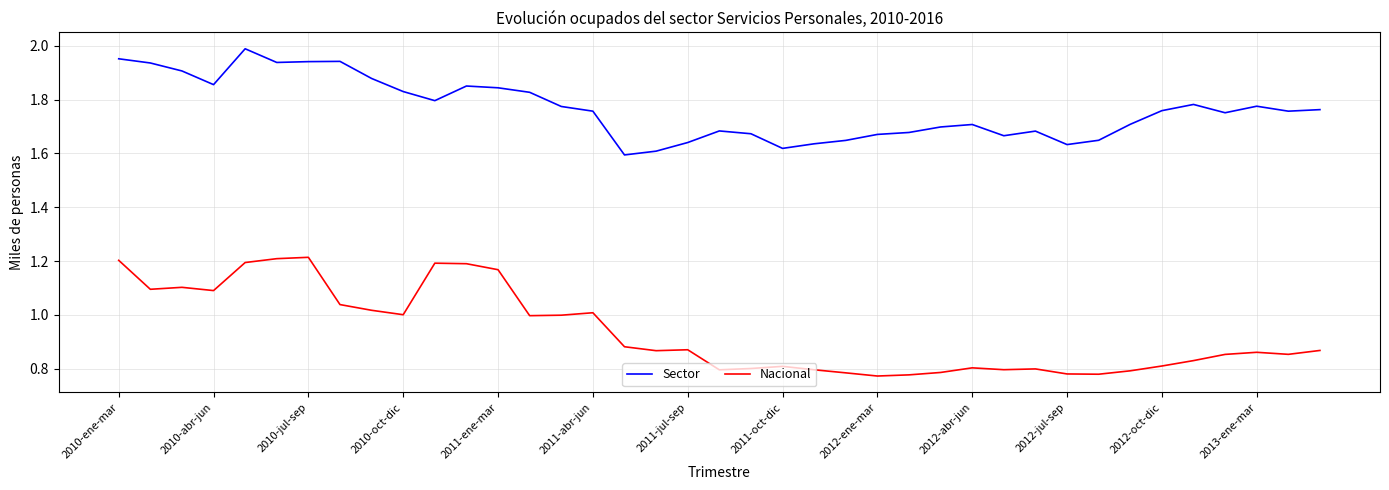

What is the difference between the maximum and minimum values in the Nacional series?

0.4